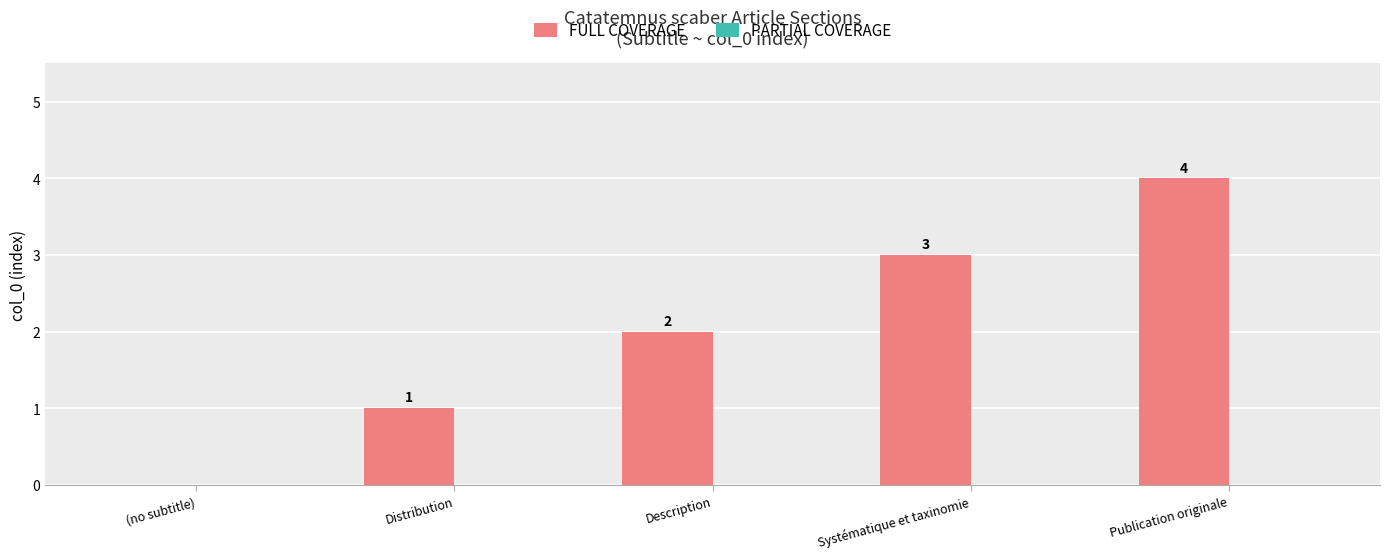

Where is the data nearest to the value 2?

Description